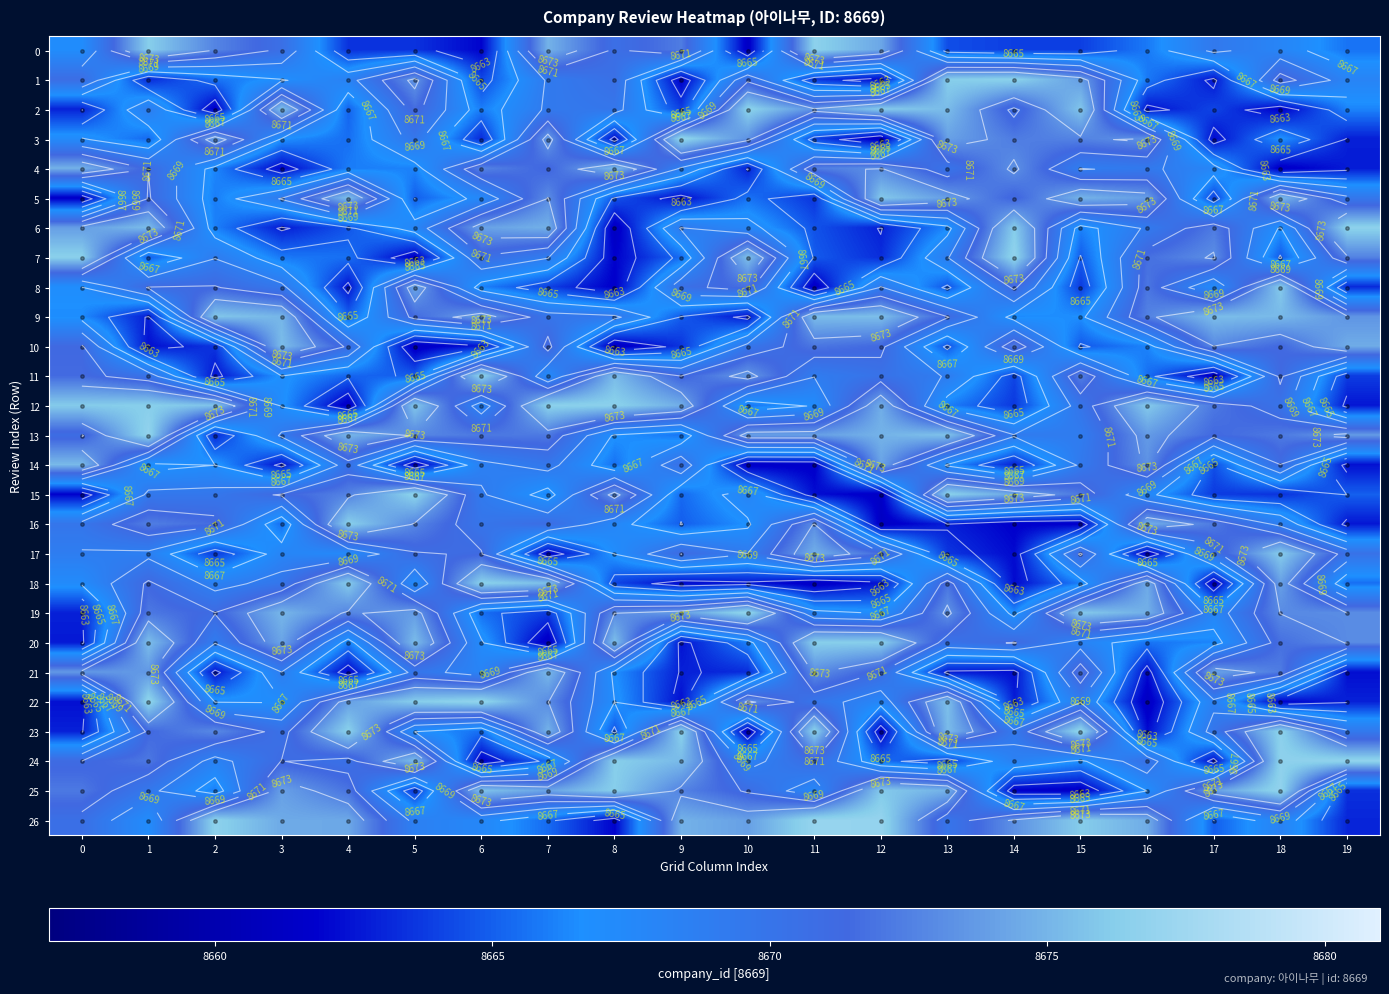

At 0, list the series in order from largest to smallest.

7, 12, 14, 4, 6, 21, 25, 11, 10, 24, 13, 1, 26, 16, 17, 3, 18, 0, 8, 9, 2, 19, 23, 20, 22, 15, 5